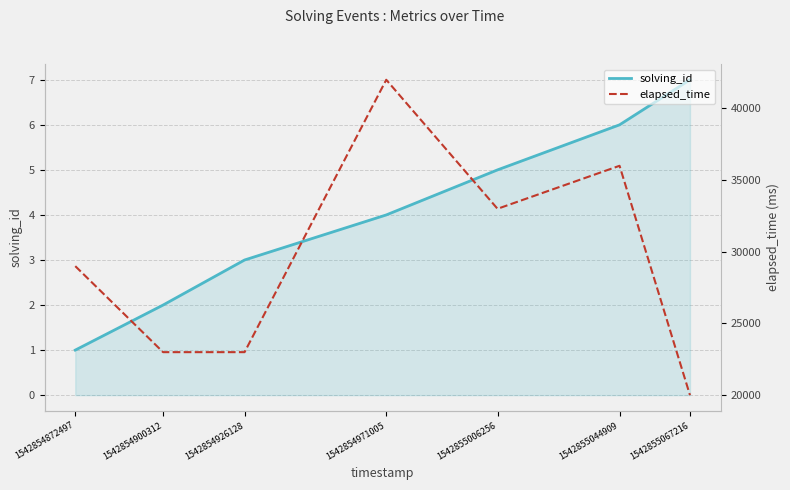

Read the elapsed_time value at 1542854900312, to the nearest 10.

23000